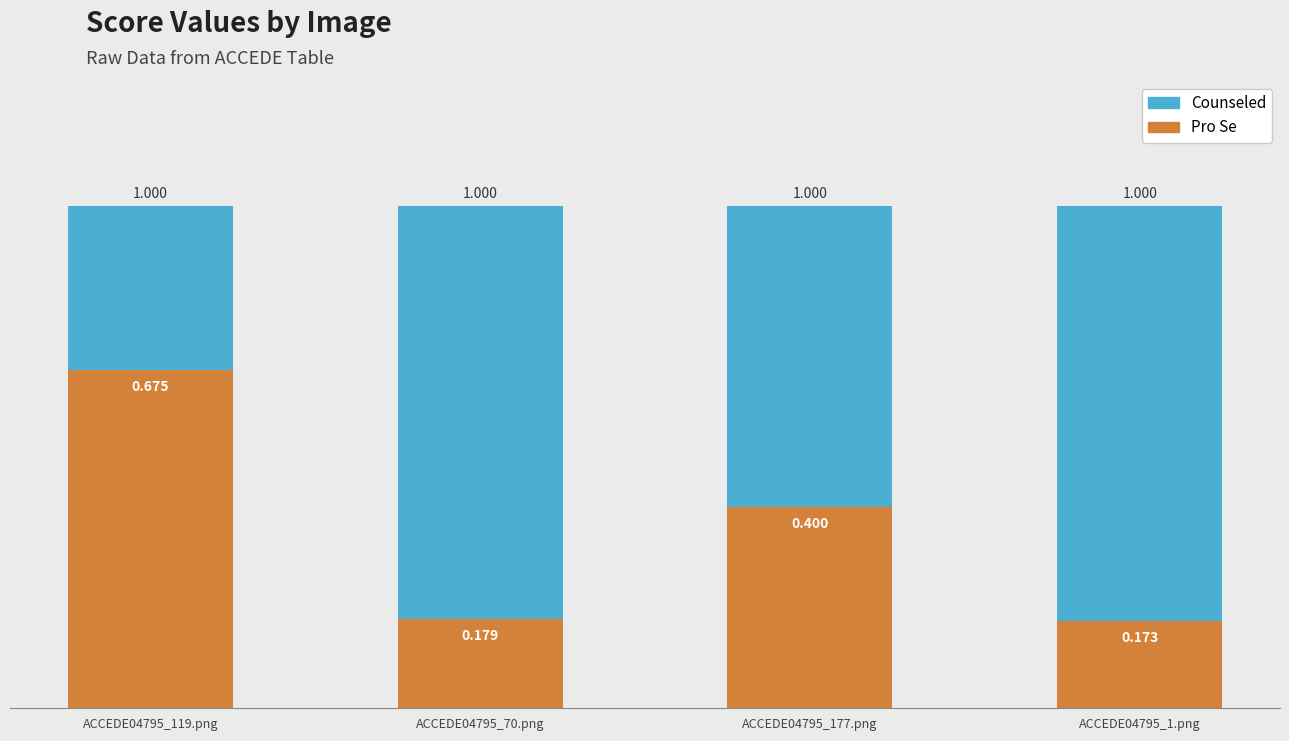

What is the label of the 1st bar from the right?

ACCEDE04795_1.png